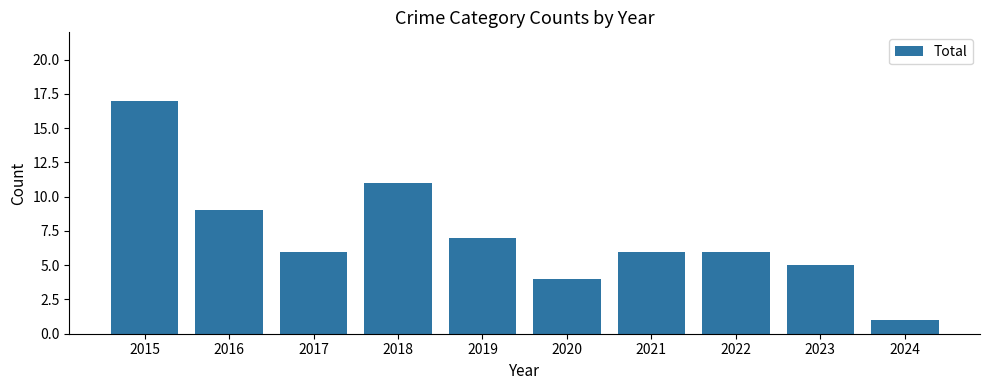

Which has a higher value, 2021 or 2016?

2016